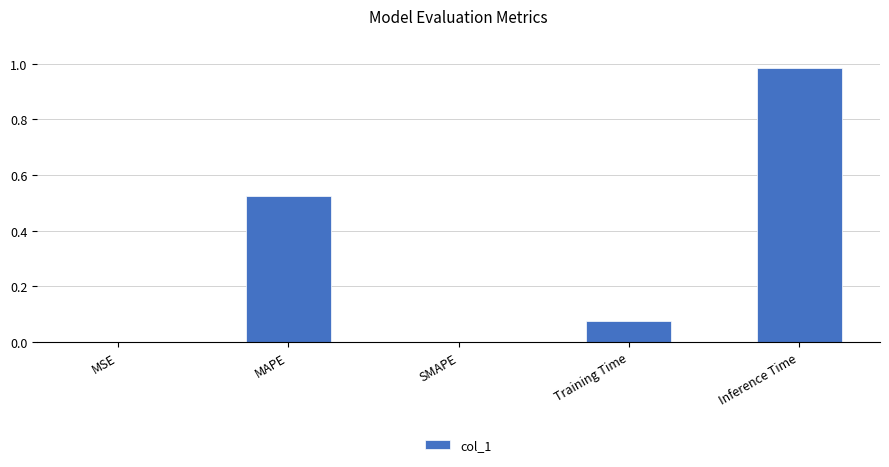

What is the sum of all values?

1.6